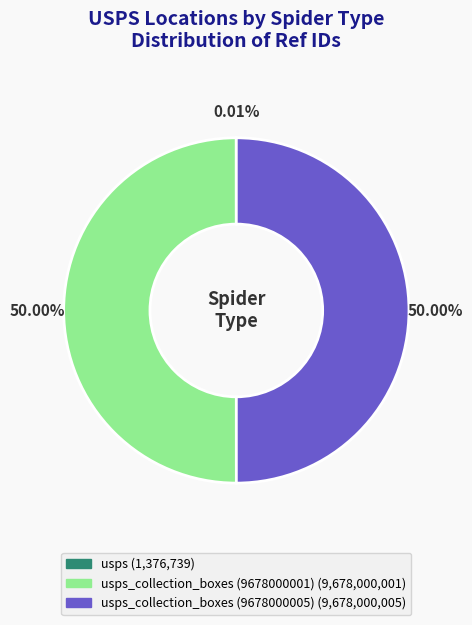

Rank the categories by value from highest to lowest.

usps_collection_boxes (9678000005), usps_collection_boxes (9678000001), usps